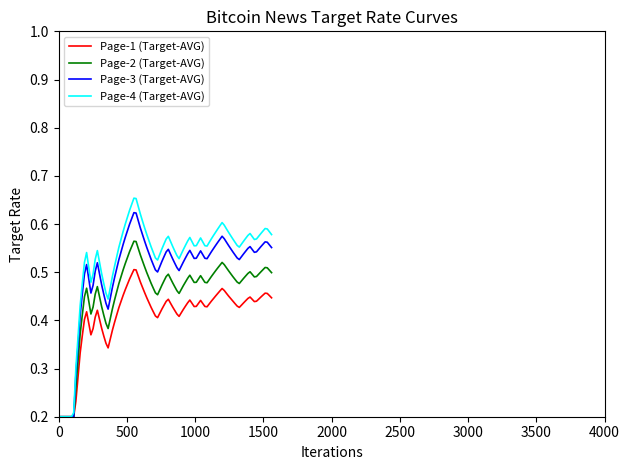

Which series has the widest spread of values?

Page-4 (Target-AVG)